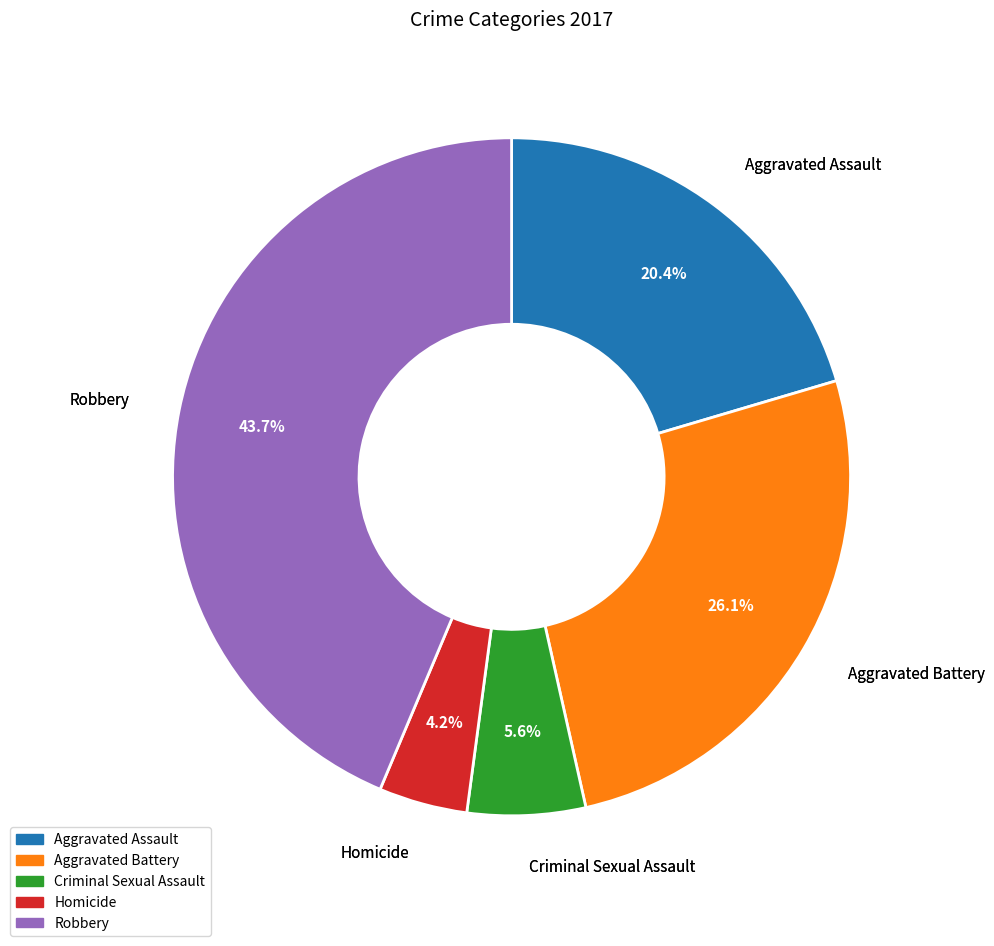

The Homicide slice represents 4% of the pie. True or false?

True